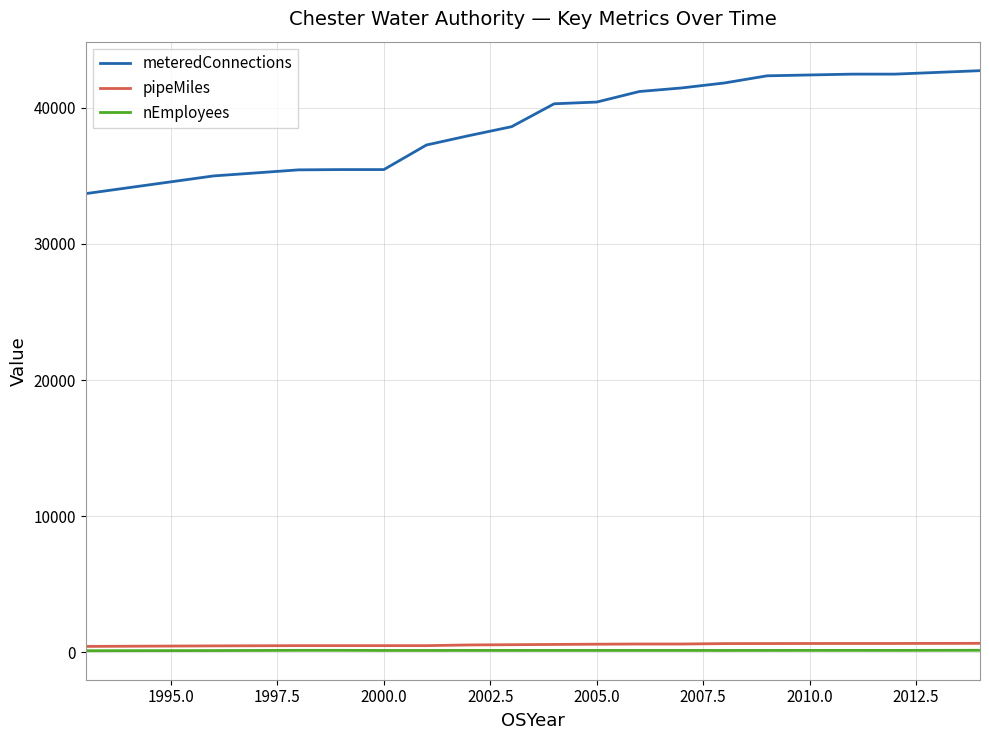

What is the smallest value displayed?

123